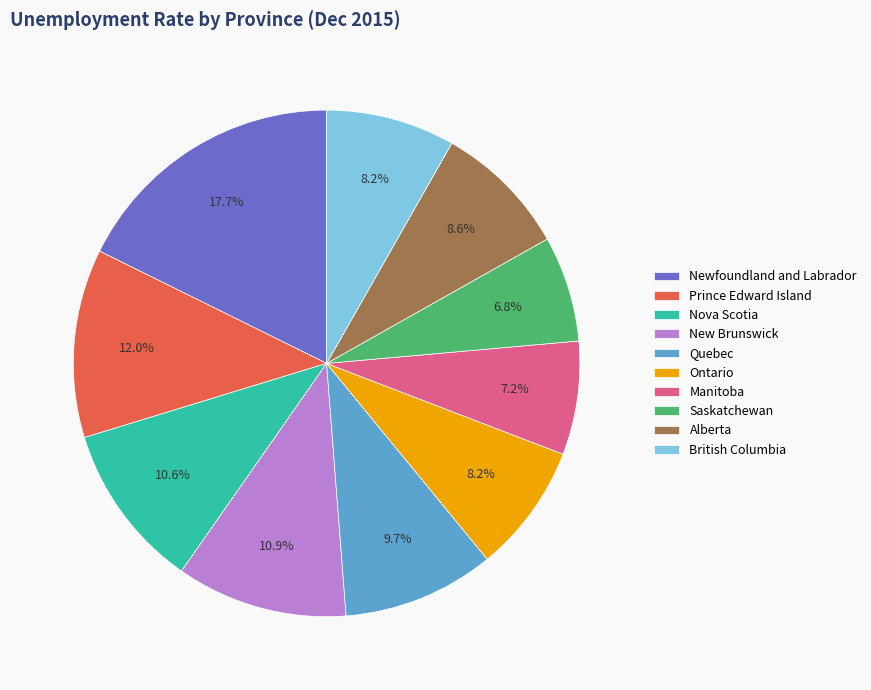

True or false: Nova Scotia accounts for 11% of the total.

True